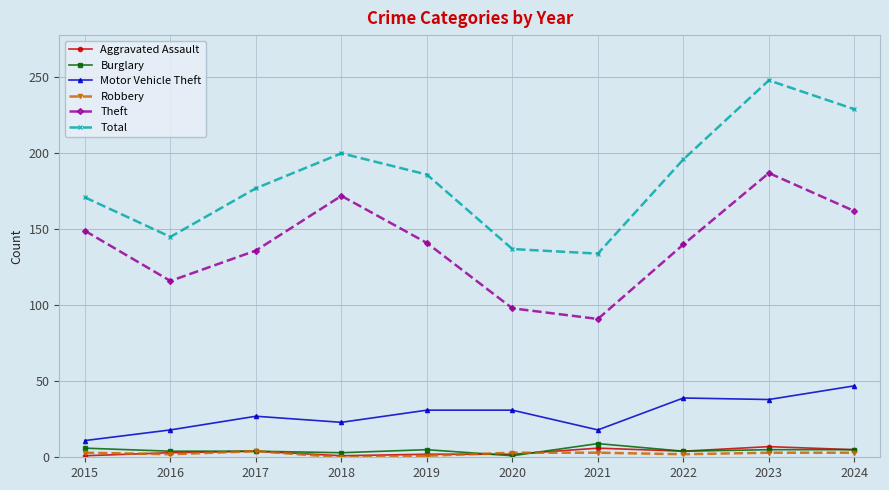

True or false: Motor Vehicle Theft has more than 0 points higher than both neighbors.

True